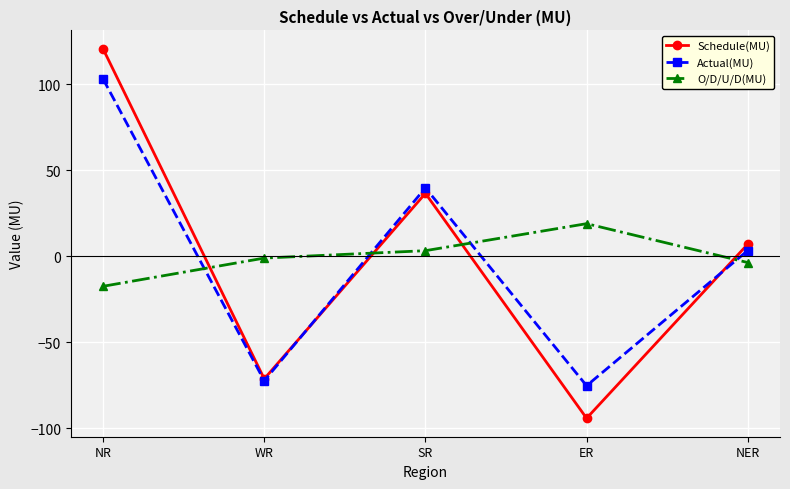

What is the approximate value of Schedule(MU) at WR?

-71.3